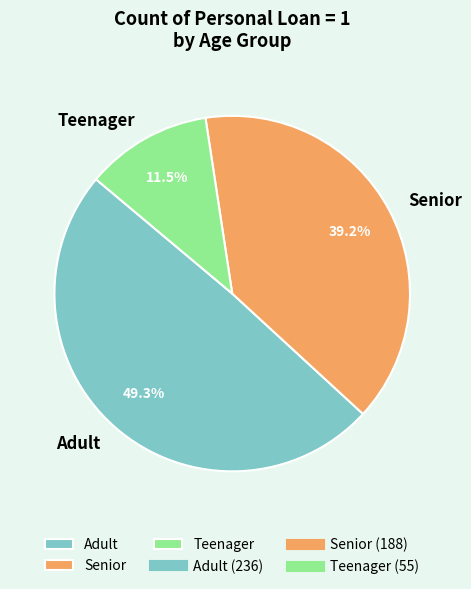

Which category has the smallest portion of the pie?

Teenager